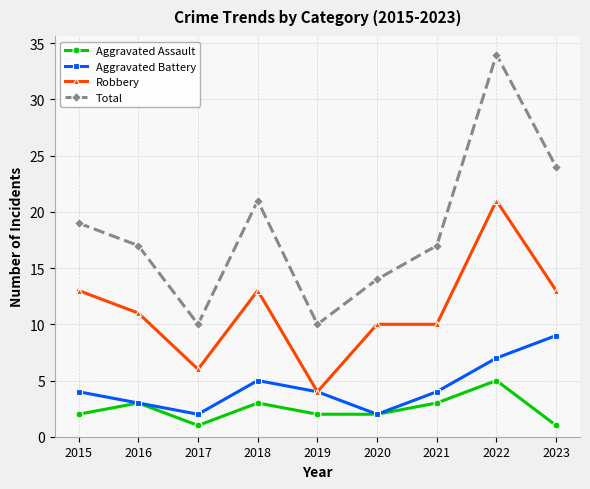

True or false: Robbery and Total intersect in this chart.

False